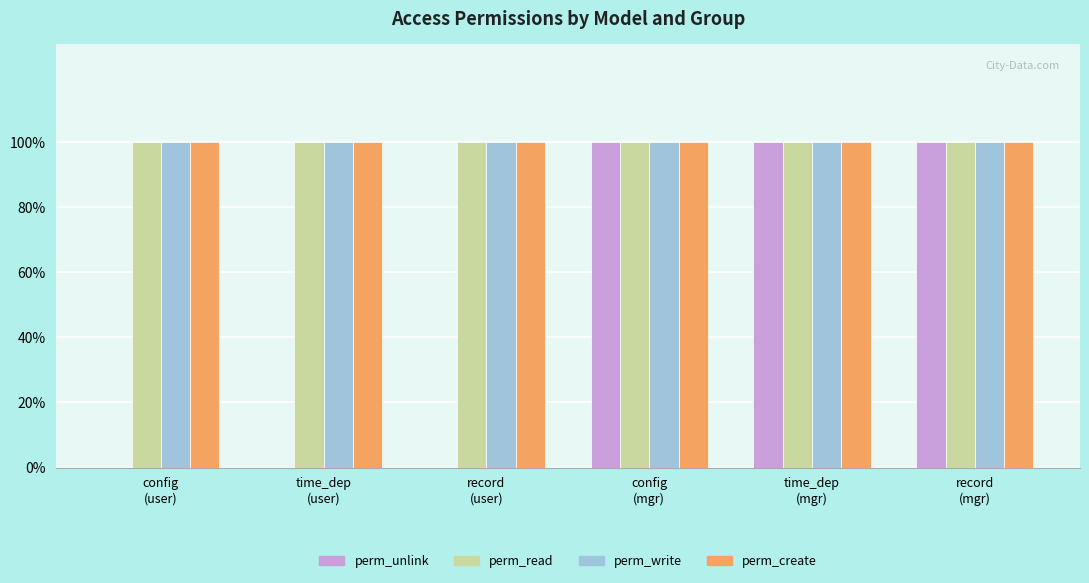

What is the approximate value of perm_write at config
(user)?

1